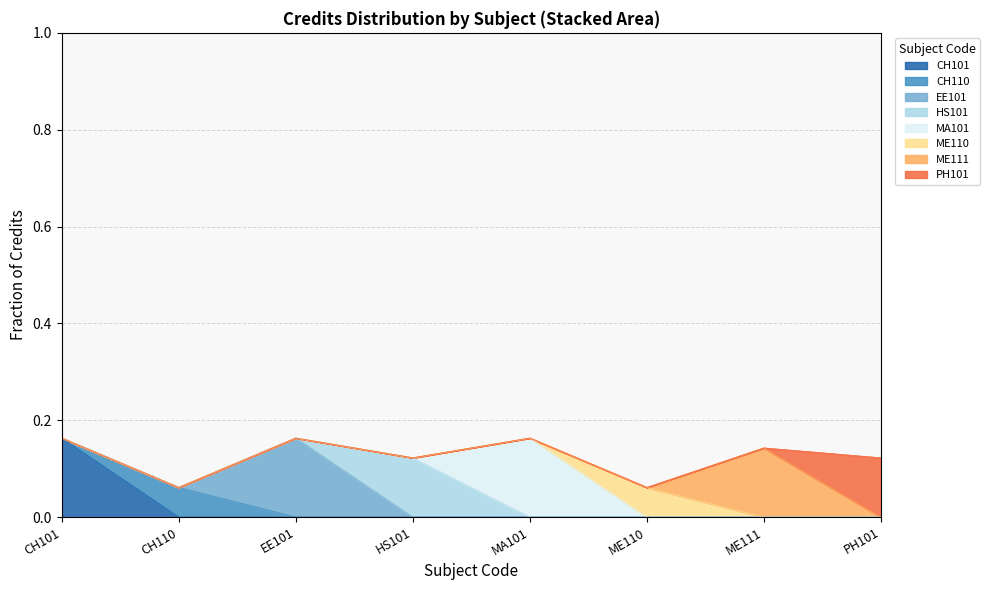

True or false: there are more than 0 points higher than both neighbors.

True